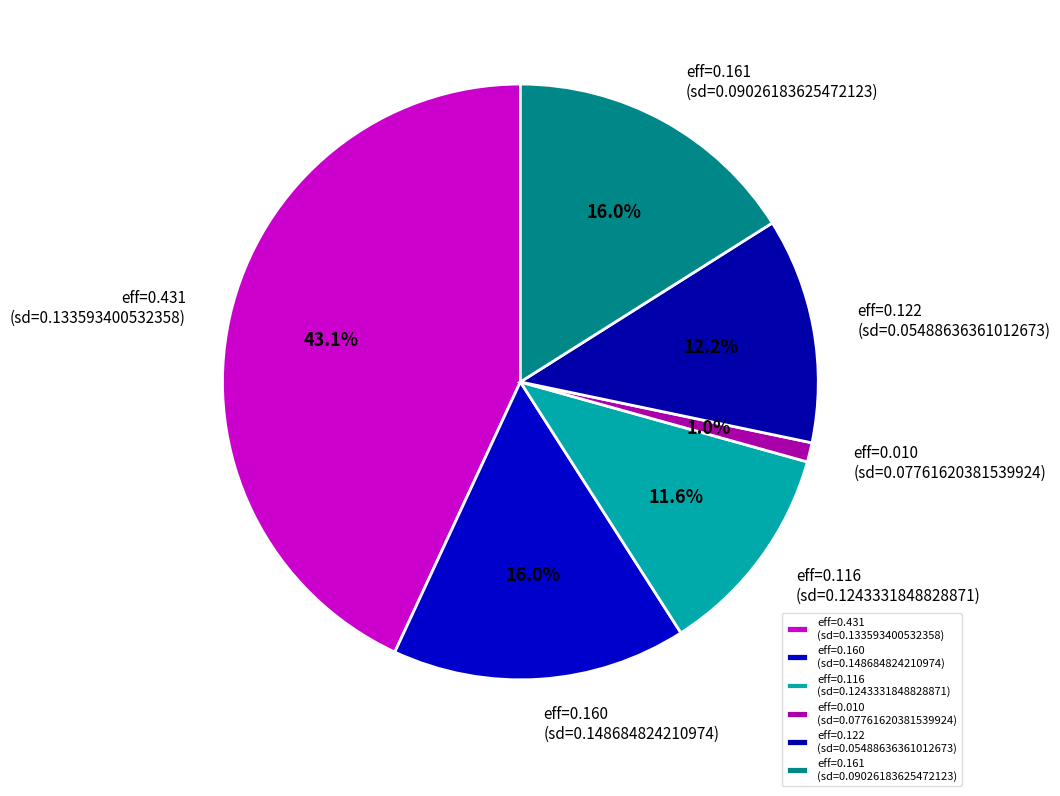

Does any single category account for the majority?

No